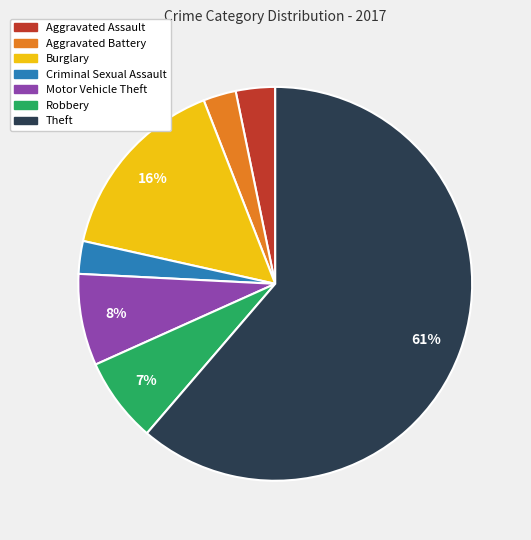

Combined, do Aggravated Battery and Burglary account for over 50%?

No